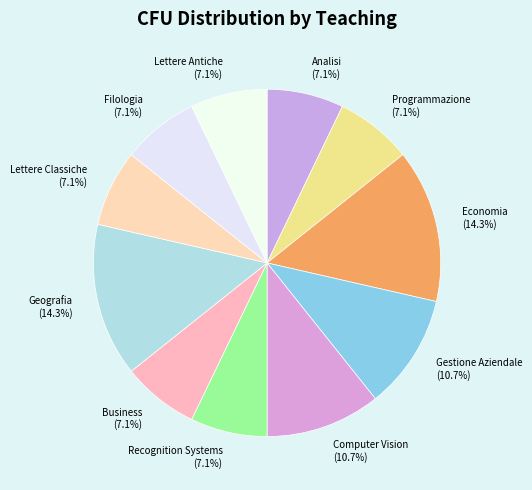

To the nearest percent, what is the average slice percentage?

9%